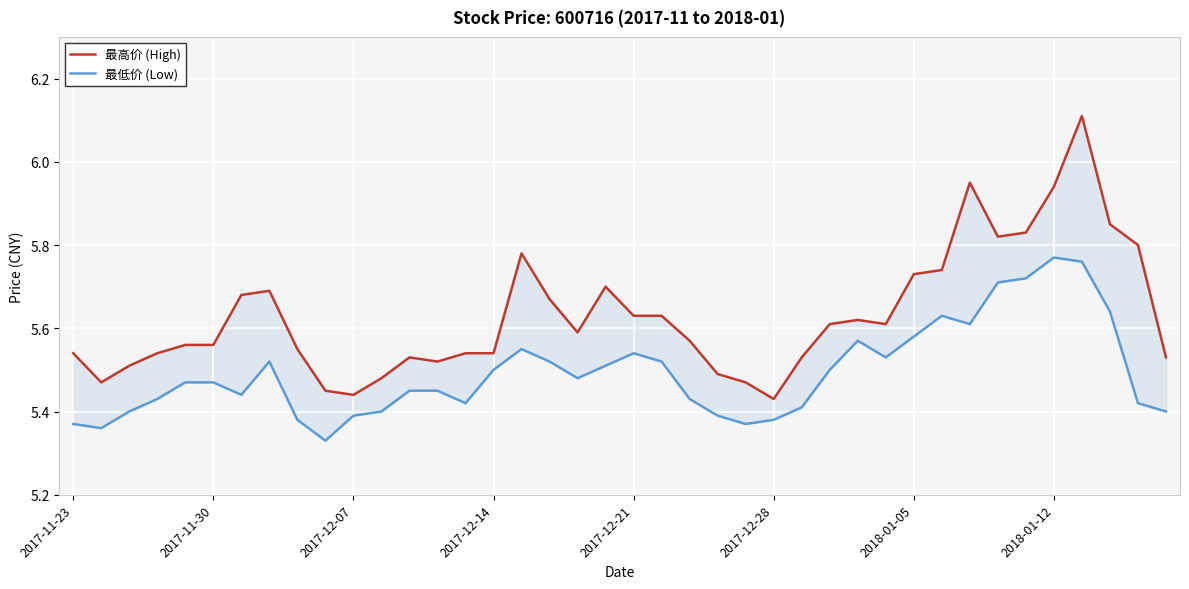

What is the value of the 最高价 (High) point at the 10th from the left?

5.5